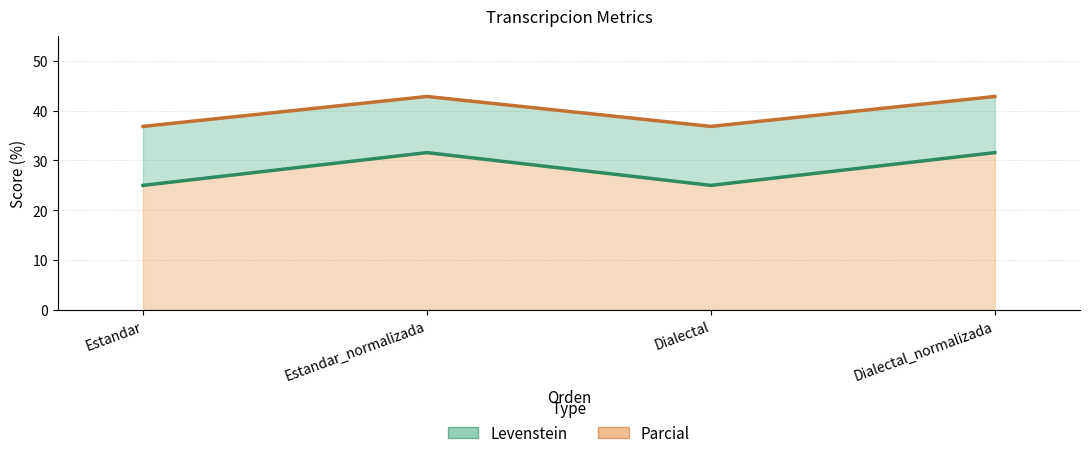

True or false: Parcial has more than 1 points higher than both neighbors.

False